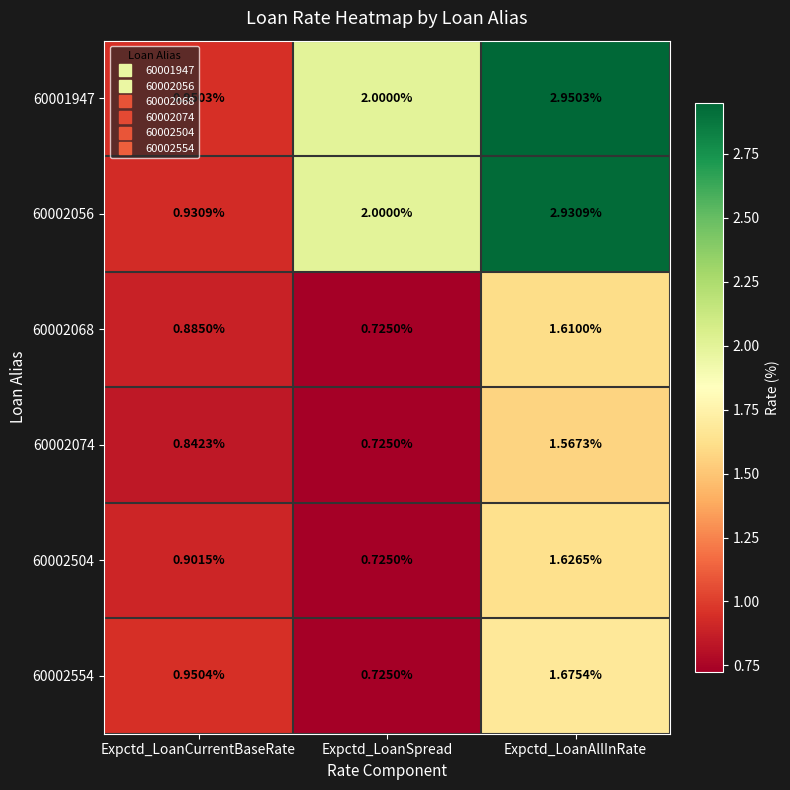

Which category has the highest value in the 60002068 series?

Expctd_LoanAllInRate